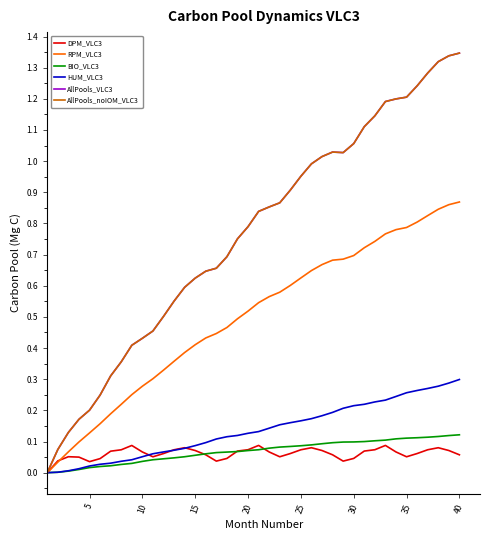

Does the chart display data point markers on the line(s)?

No